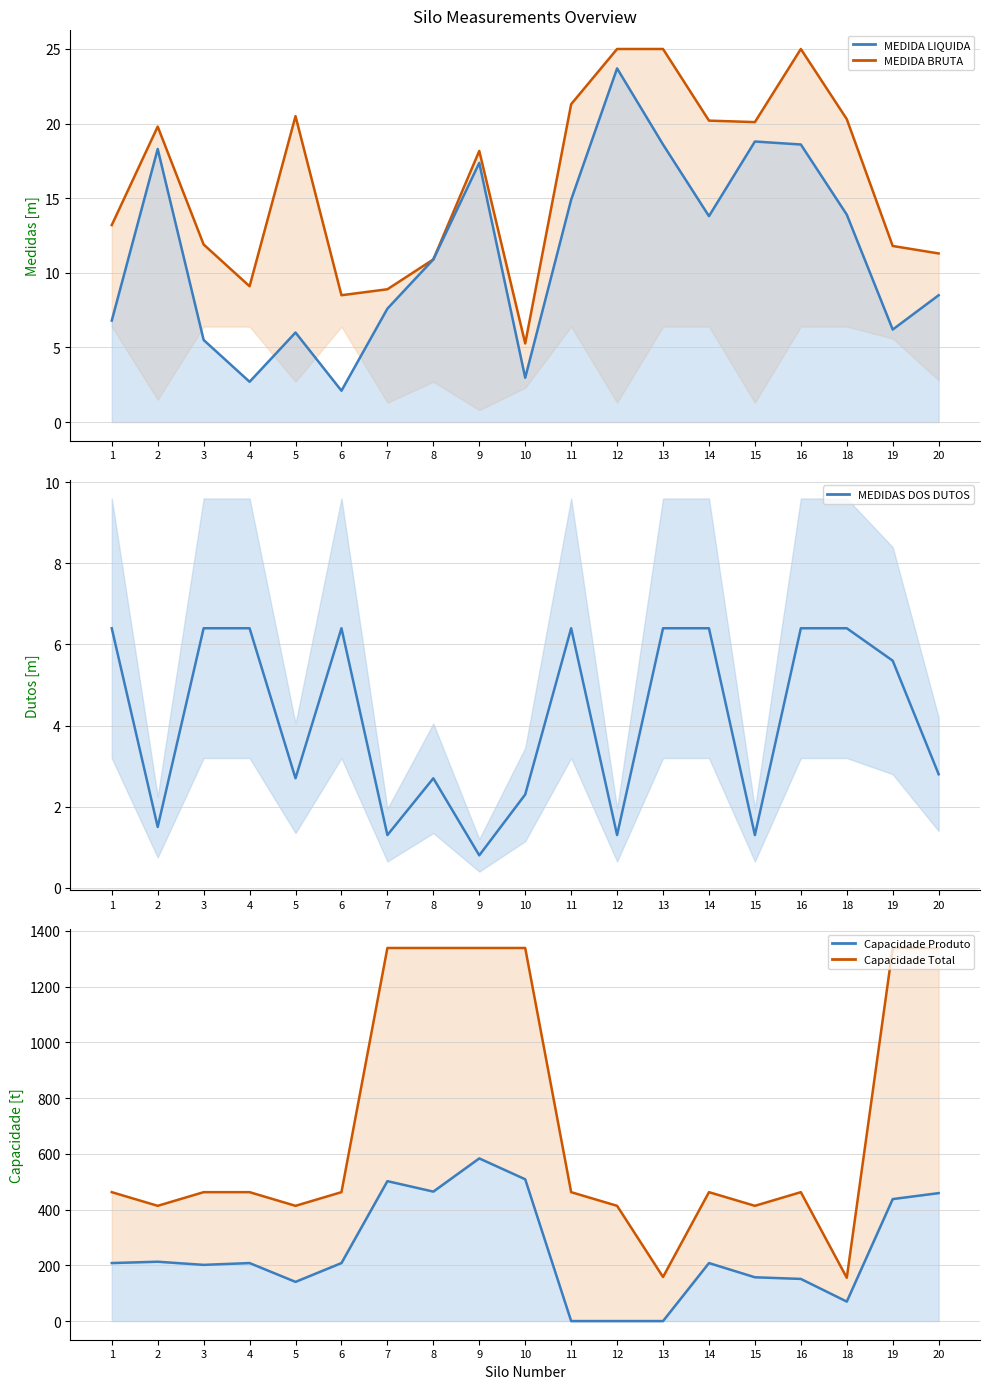

True or false: MEDIDA LIQUIDA (line) and Capacidade Total intersect in this chart.

False